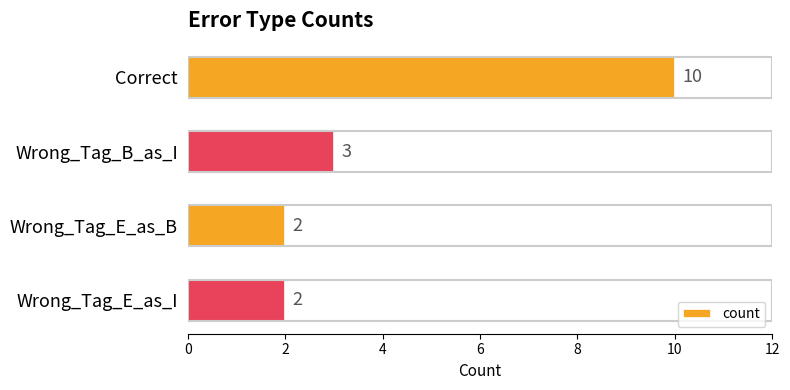

Is it true that the value at Correct is 10?

True